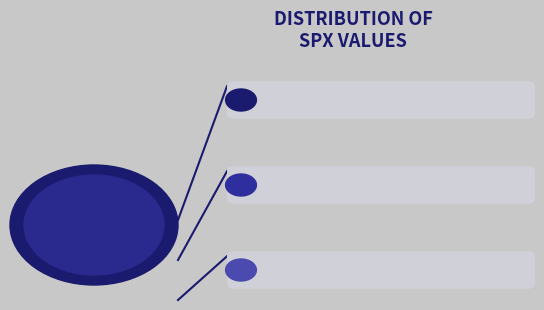

To the nearest percent, what percentage of the pie is SPX = N/A?

98%